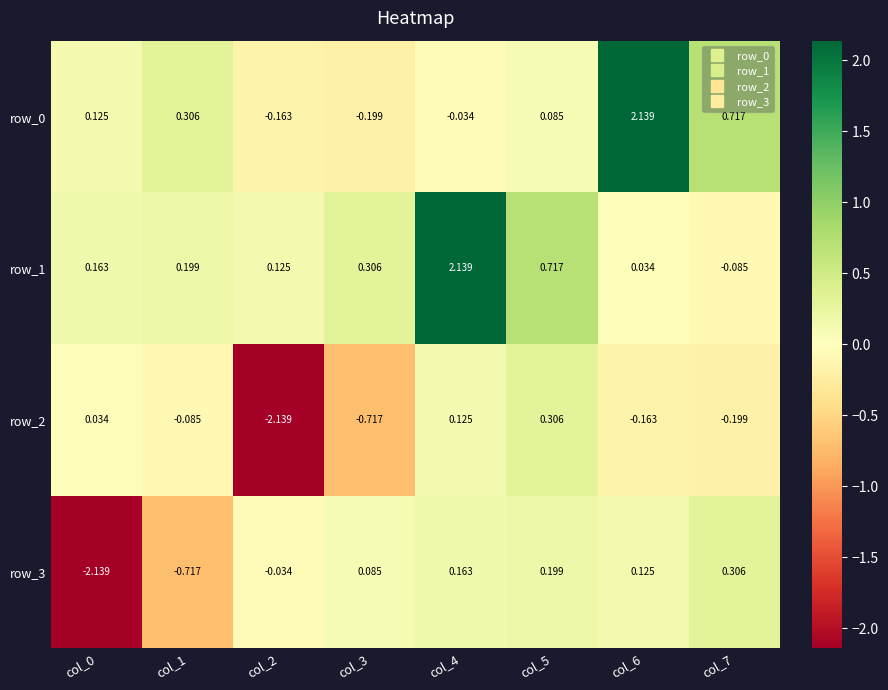

How many values in row_1 are above zero?

7